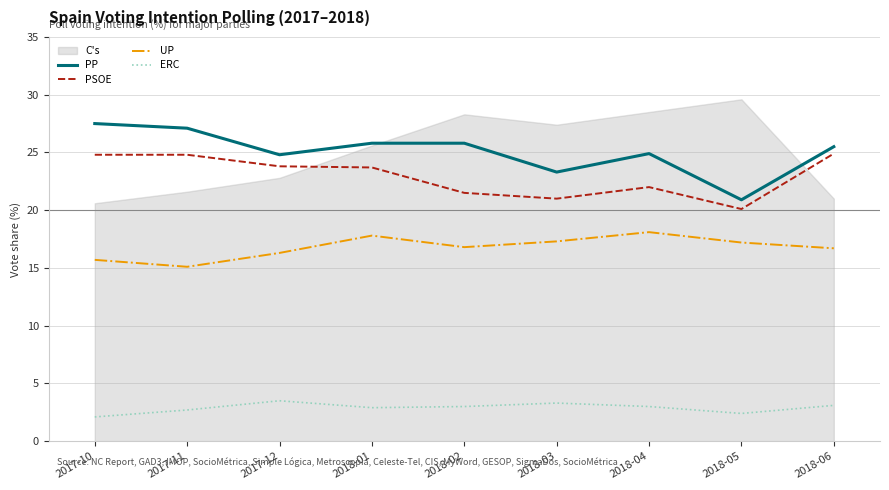

Read the PP value at 2018-04.

24.9